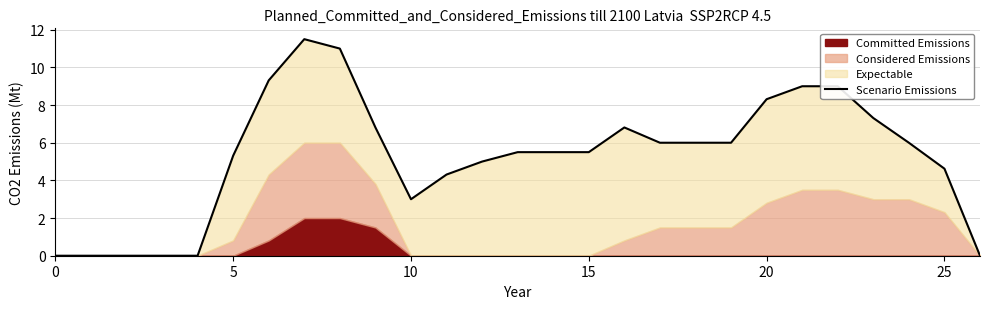

What is the difference between the second highest and minimum values?

11.0